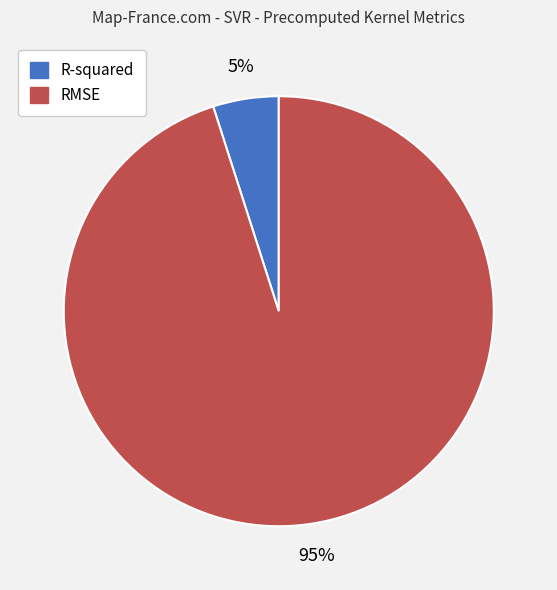

What is the majority slice?

RMSE